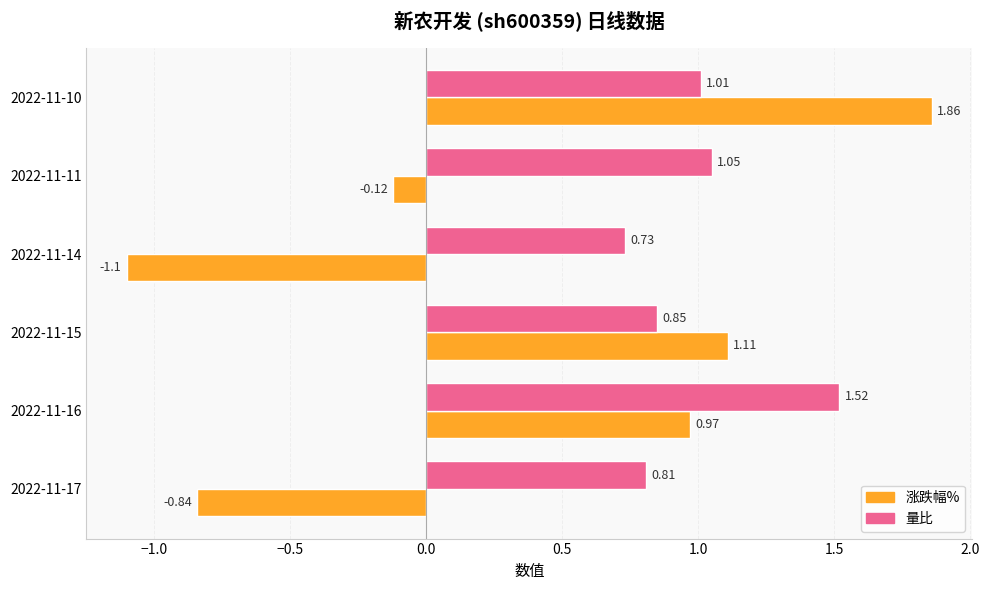

List the series in order of their peak value, lowest first.

量比, 涨跌幅%